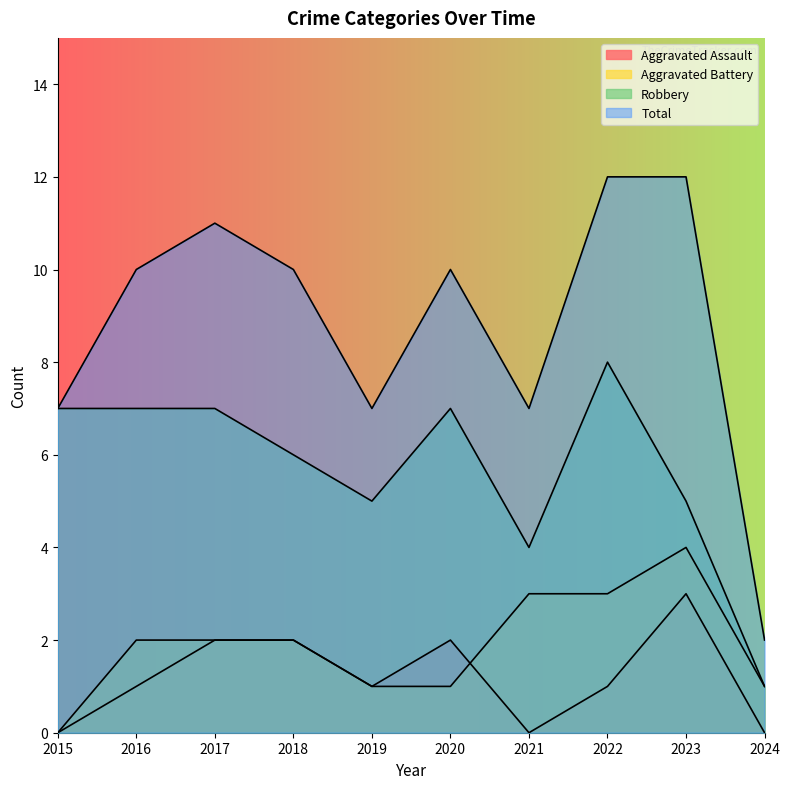

True or false: Aggravated Battery and Total intersect in this chart.

False